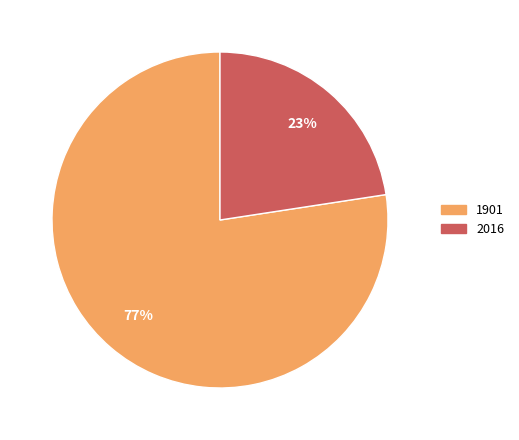

What percentage is the 2016 slice, to the nearest percent?

23%